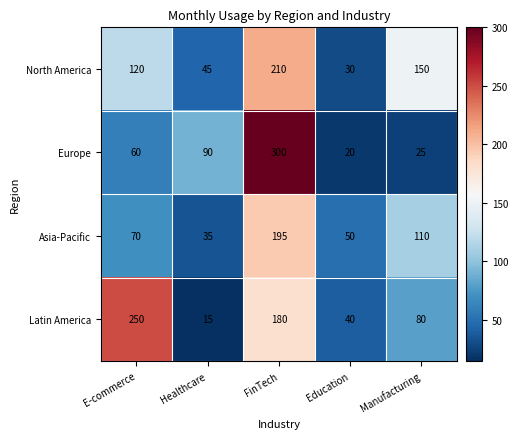

Count the number of data series in this chart.

4